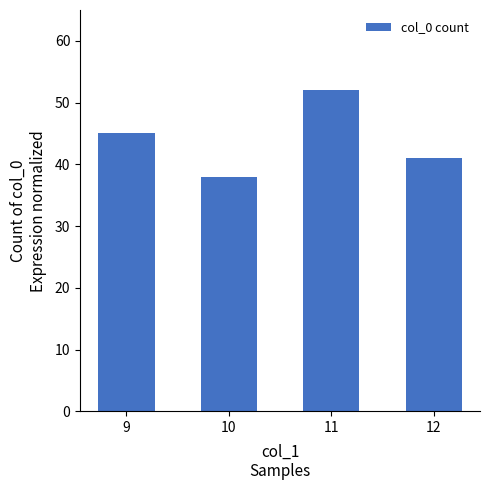

Which label corresponds to the smallest value in the chart?

10